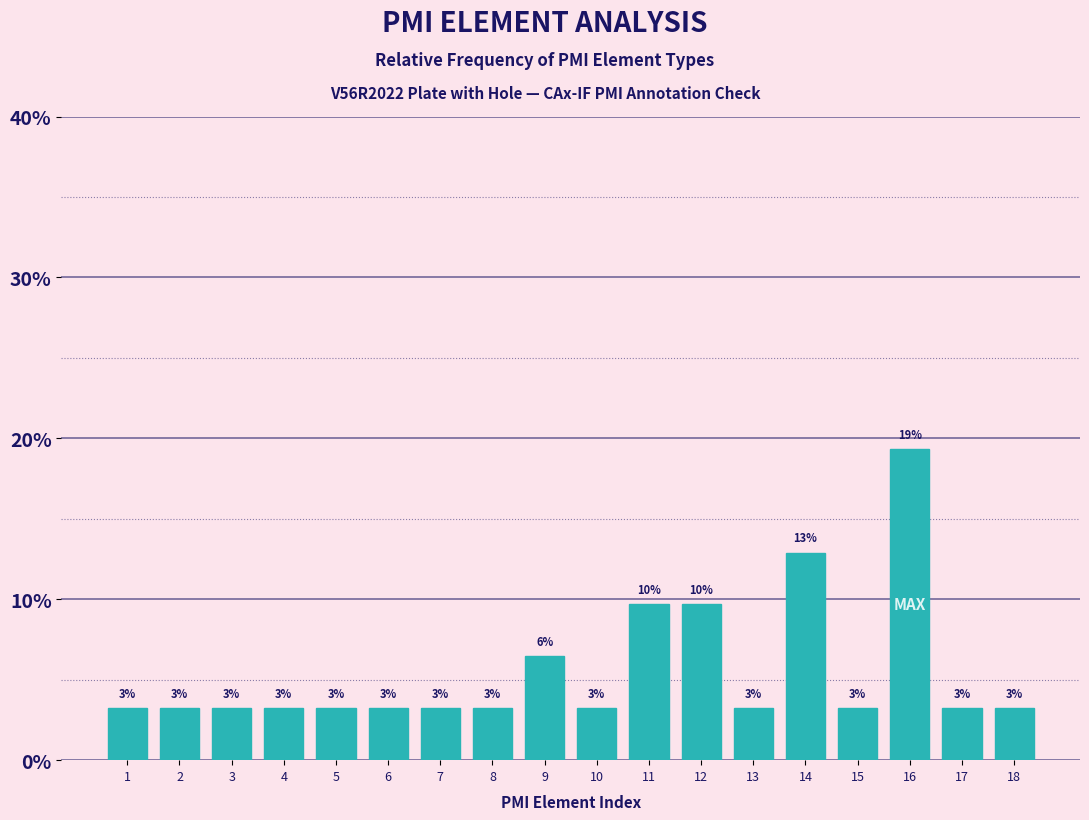

Does the chart contain any negative values?

No